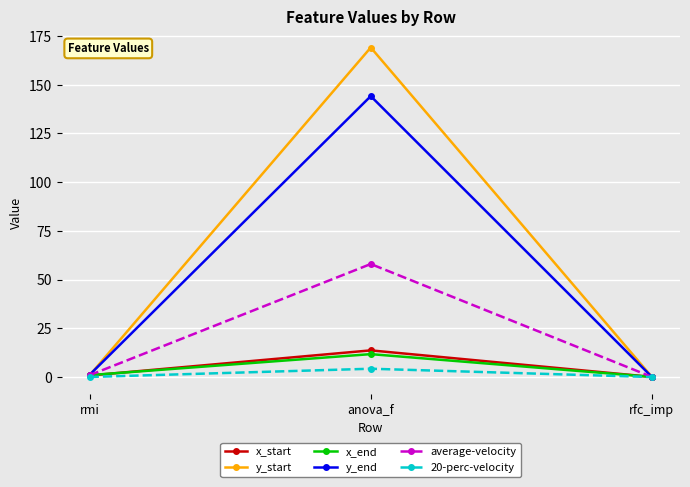

What is the value of the x_end point at the 1st from the left?

1.0